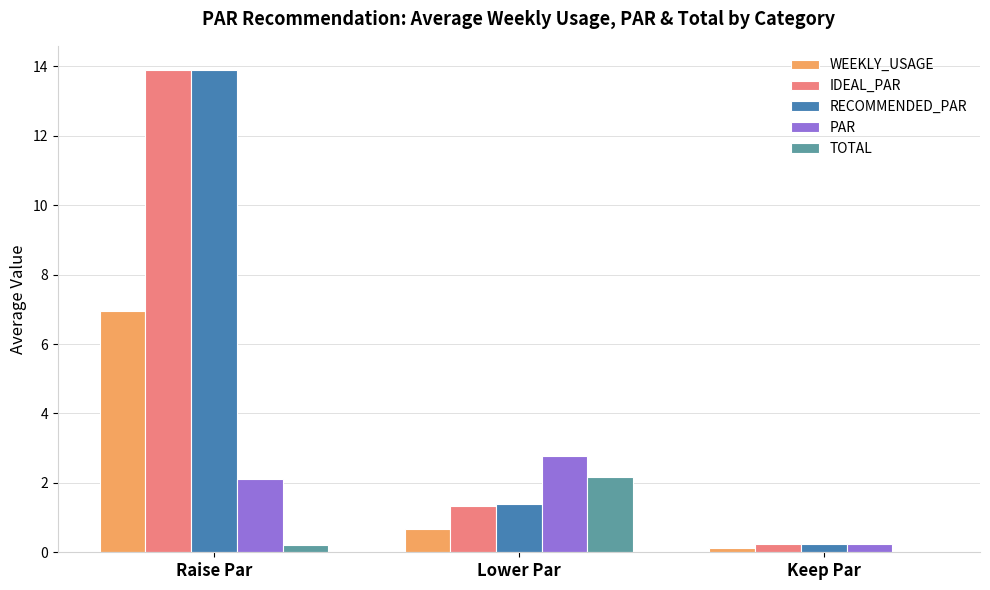

Which series has the largest range (max minus min)?

IDEAL_PAR